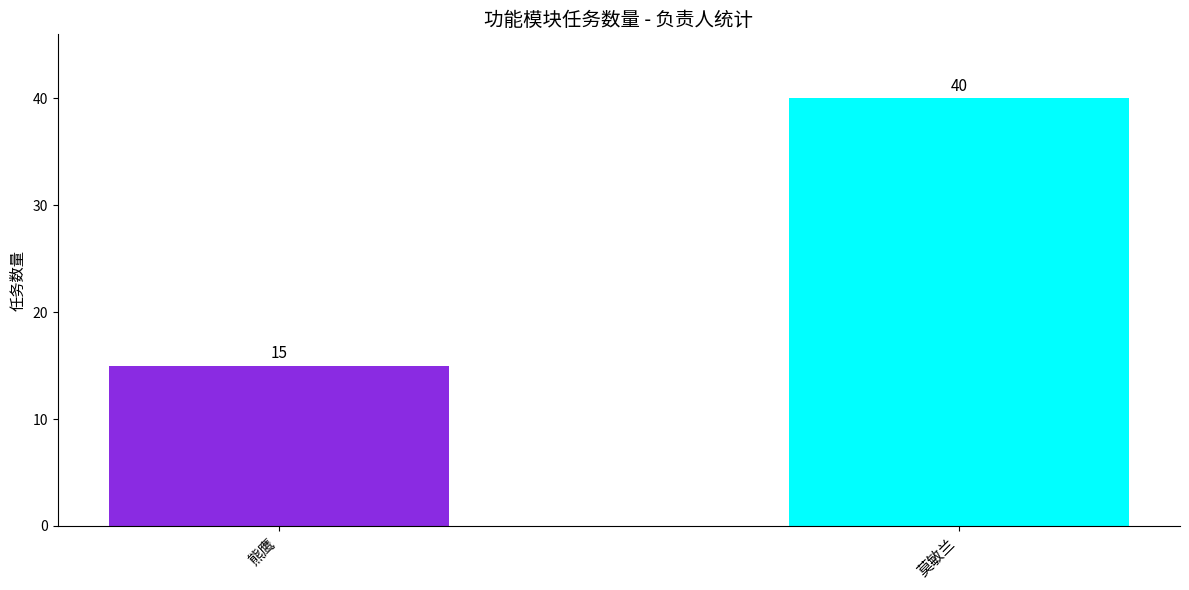

What is the sum of all values?

55